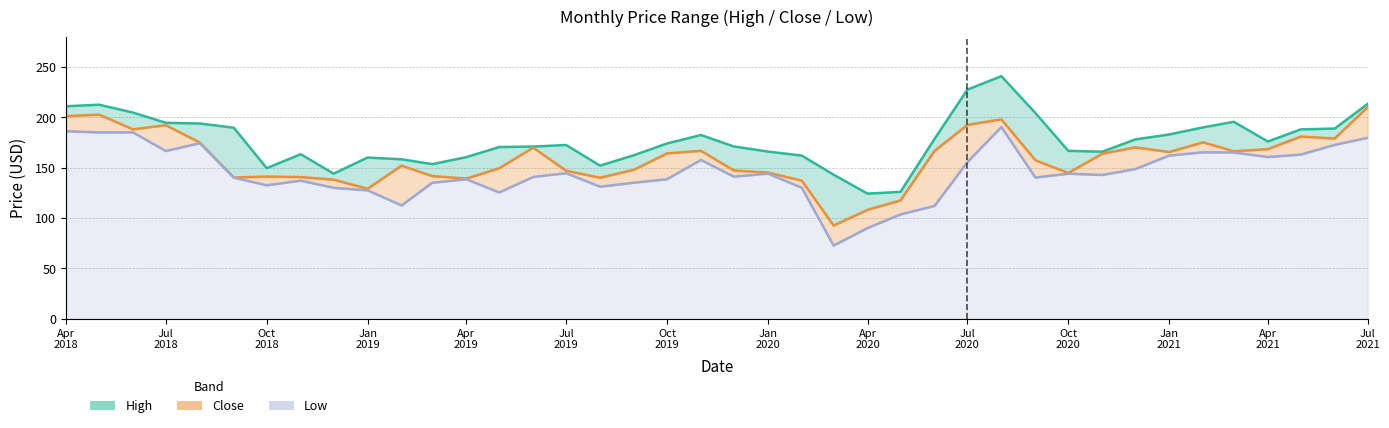

At which category does High reach its first local peak?

2018-05-01